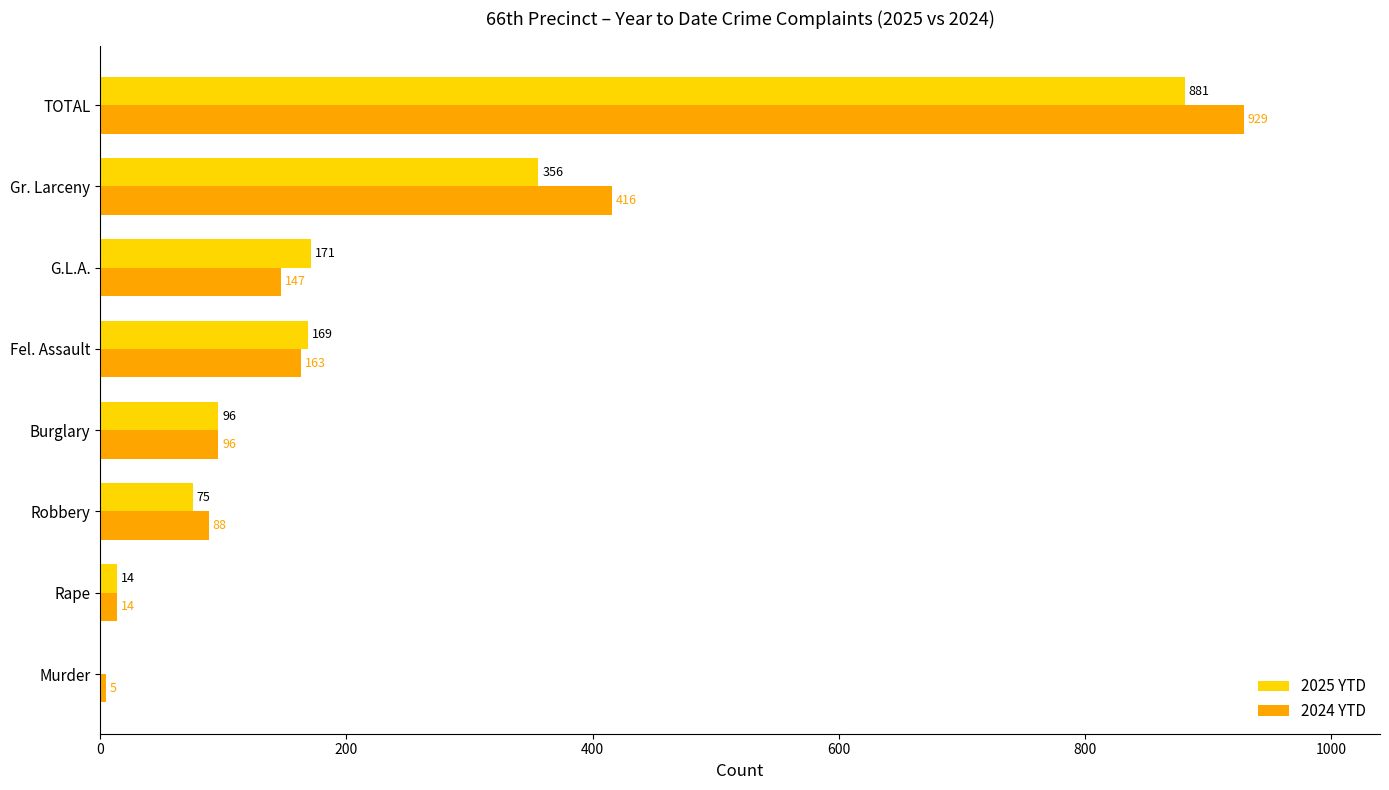

The 2024 YTD series shows 253 at Fel. Assault. True or false?

False